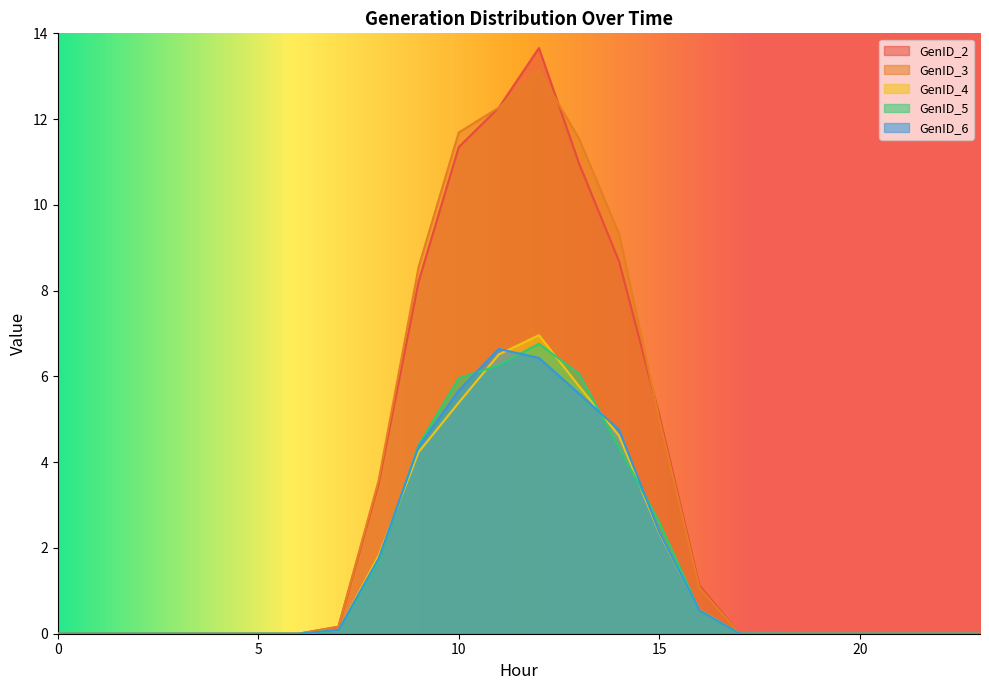

Which series has the largest total across all categories?

GenID_3